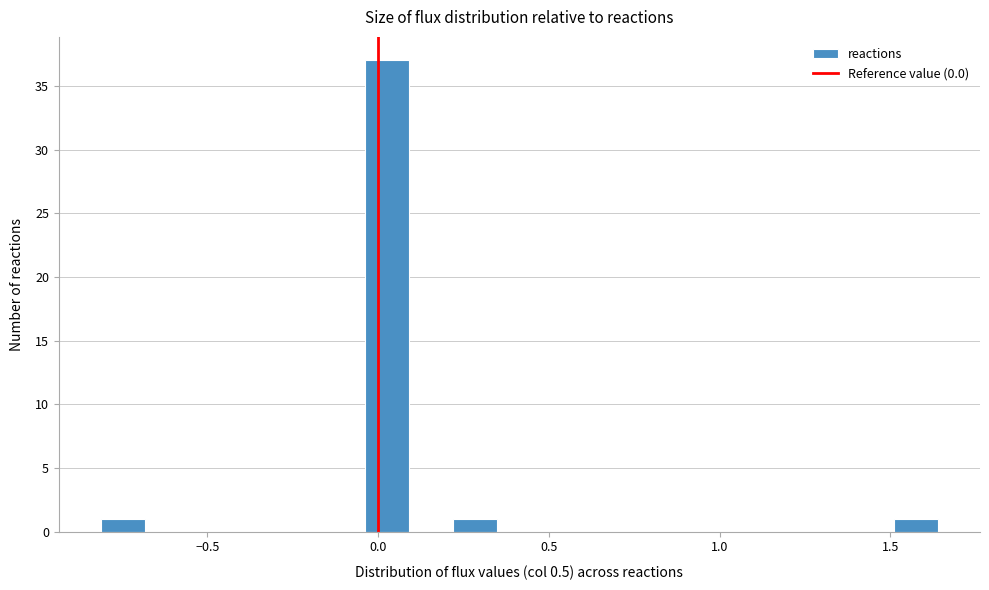

Read against the x-axis, roughly where is the centre of the tallest bar?

0.05